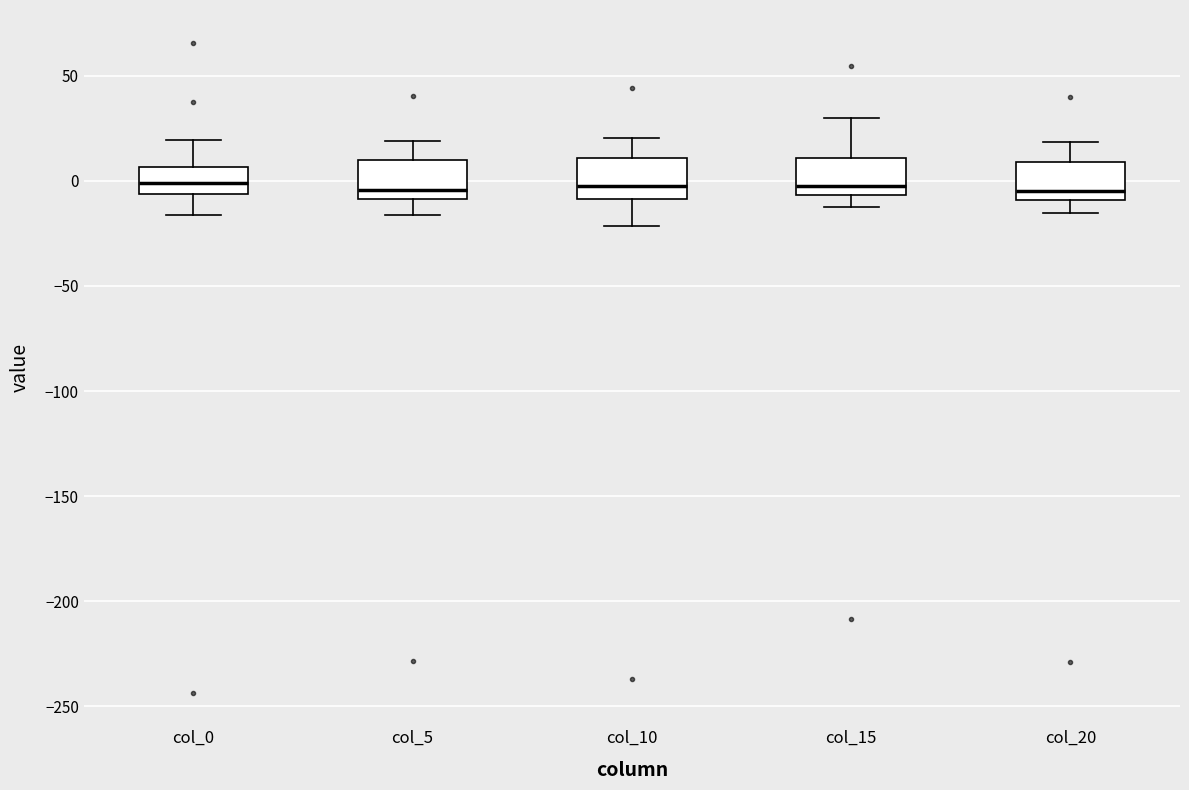

Reading left to right, transcribe this box plot: for each box, give where its median line is, the range the box spans, and where its two whiskers end, as read against the y-axis. The values are not printed on the chart, so give them approximately, as read against the axis.

col_0: median 0, box -5 to 5, whiskers -15 to 20
col_5: median -5, box -10 to 10, whiskers -15 to 20
col_10: median 0, box -10 to 10, whiskers -20 to 20
col_15: median 0, box -5 to 10, whiskers -10 to 30
col_20: median -5, box -10 to 10, whiskers -15 to 20